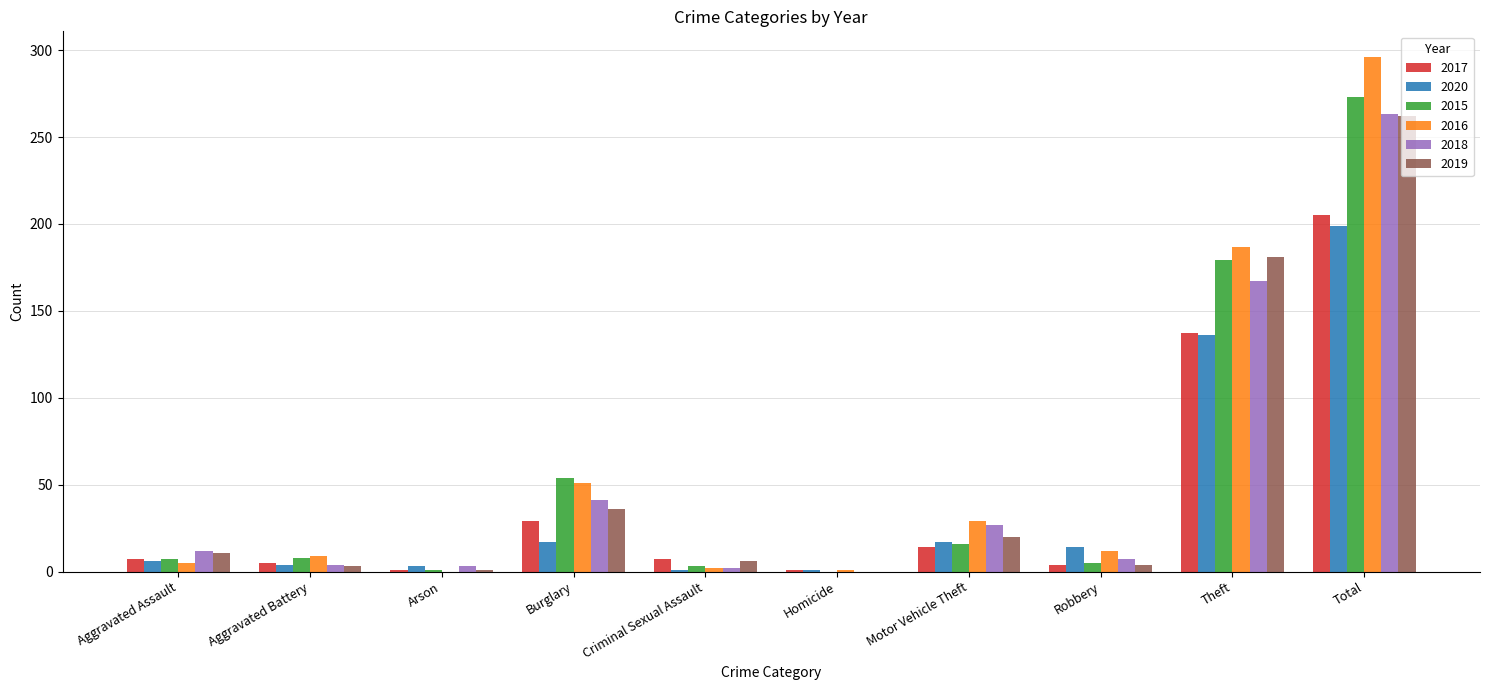

What value does the 2019 series have at Burglary?

36